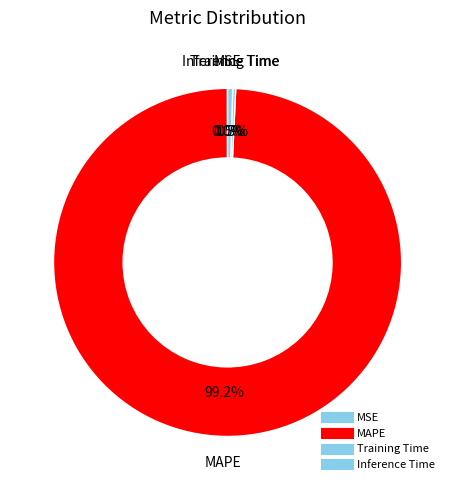

How many segments does this pie chart have?

4